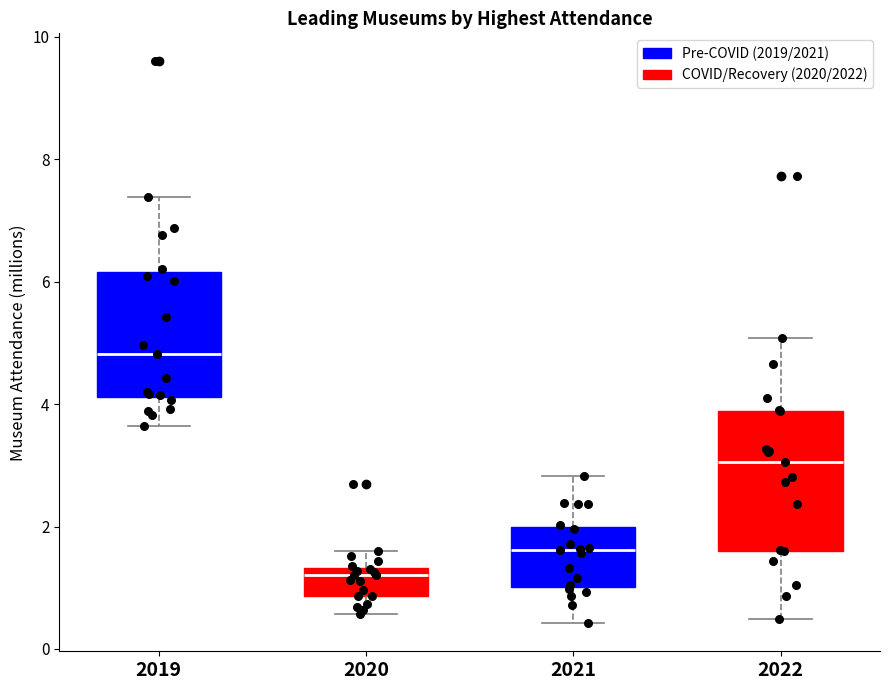

Reading left to right, read every box against the y-axis: the position of its median line, the range the box covers, and the ends of its whiskers. The values are not printed on the chart, so give them approximately, as read against the axis.

2019: median 4.8, box 4.2 to 6.2, whiskers 3.6 to 7.4
2020: median 1.2, box 0.8 to 1.4, whiskers 0.6 to 1.6
2021: median 1.6, box 1.0 to 2.0, whiskers 0.4 to 2.8
2022: median 3.0, box 1.6 to 3.8, whiskers 0.4 to 5.0